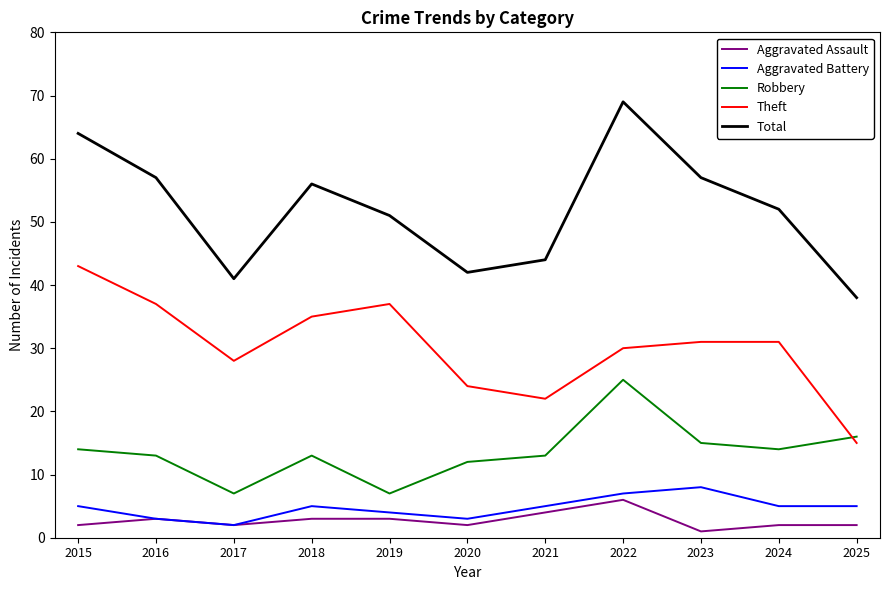

Reading right to left, extract all data points from this chart.

Aggravated Assault: 2	2	1	6	4	2	3	3	2	3	2
Aggravated Battery: 5	5	8	7	5	3	4	5	2	3	5
Robbery: 16	14	15	25	13	12	7	13	7	13	14
Theft: 15	31	31	30	22	24	37	35	28	37	43
Total: 38	52	57	69	44	42	51	56	41	57	64